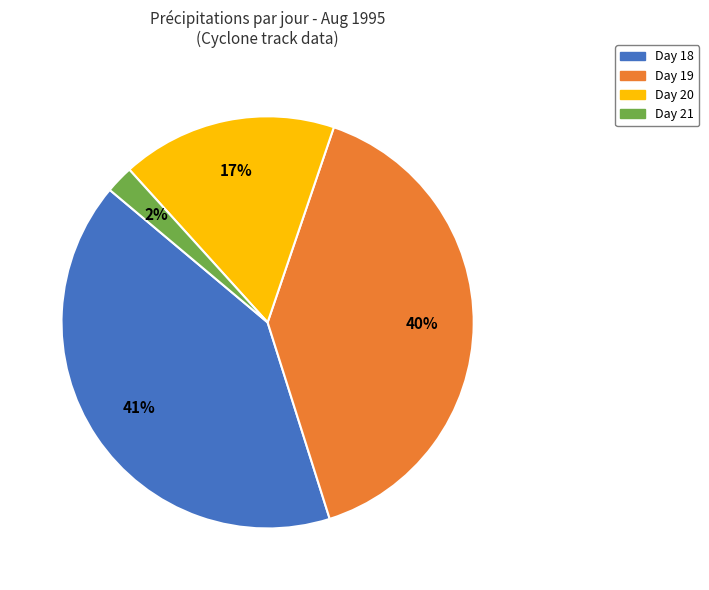

Is there a majority slice in this chart?

No